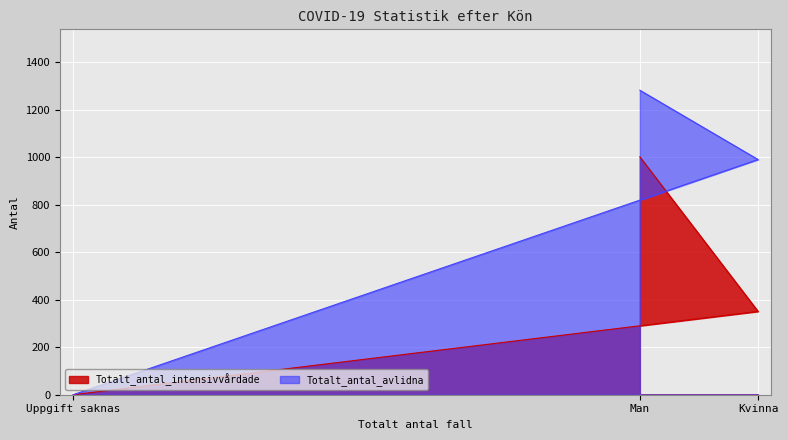

True or false: Totalt_antal_intensivvårdade has a value of 351 at Kvinna.

True